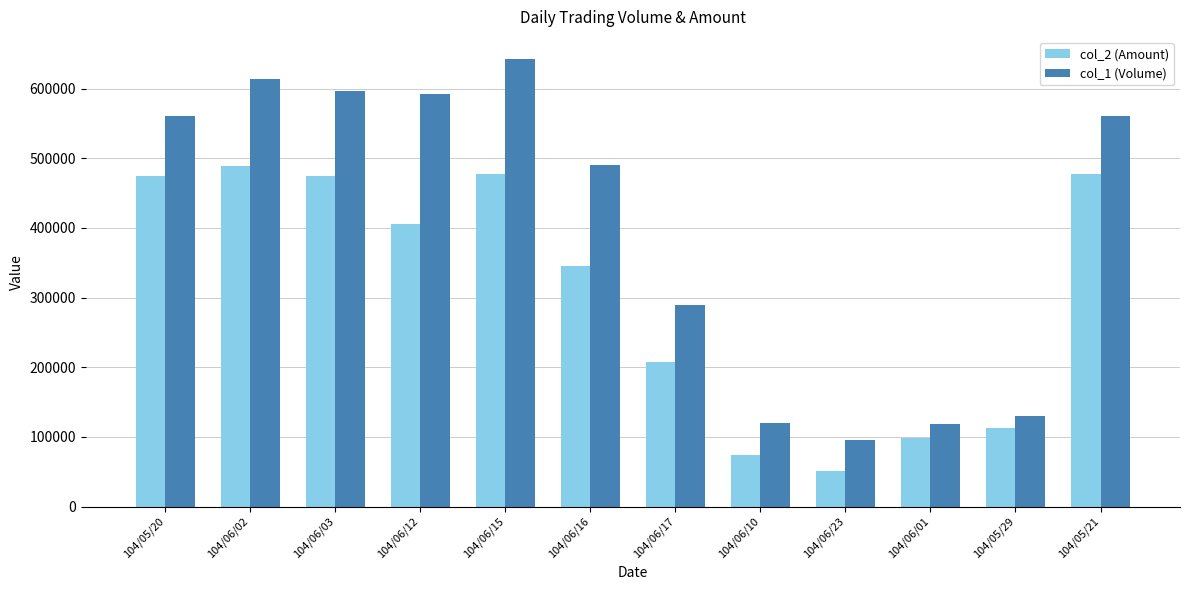

Rank the series by their maximum value, from lowest to highest.

col_2 (Amount), col_1 (Volume)